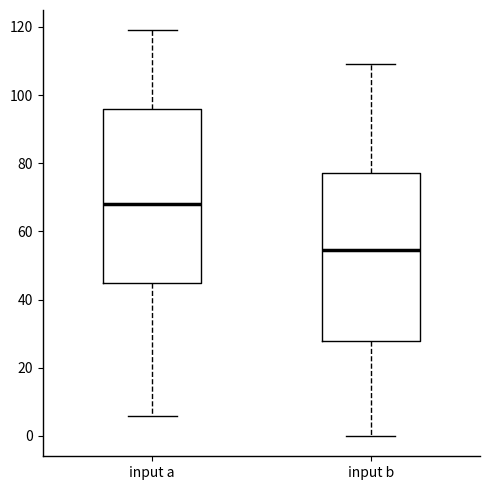

Which box has the lowest median line?

input b